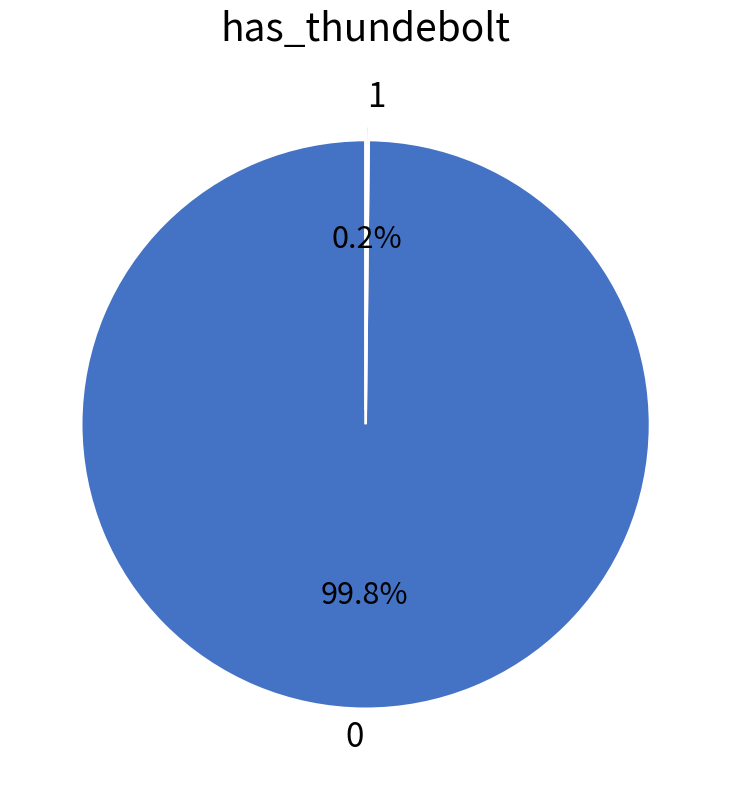

What percentage is NOT represented by 0?

0.2%